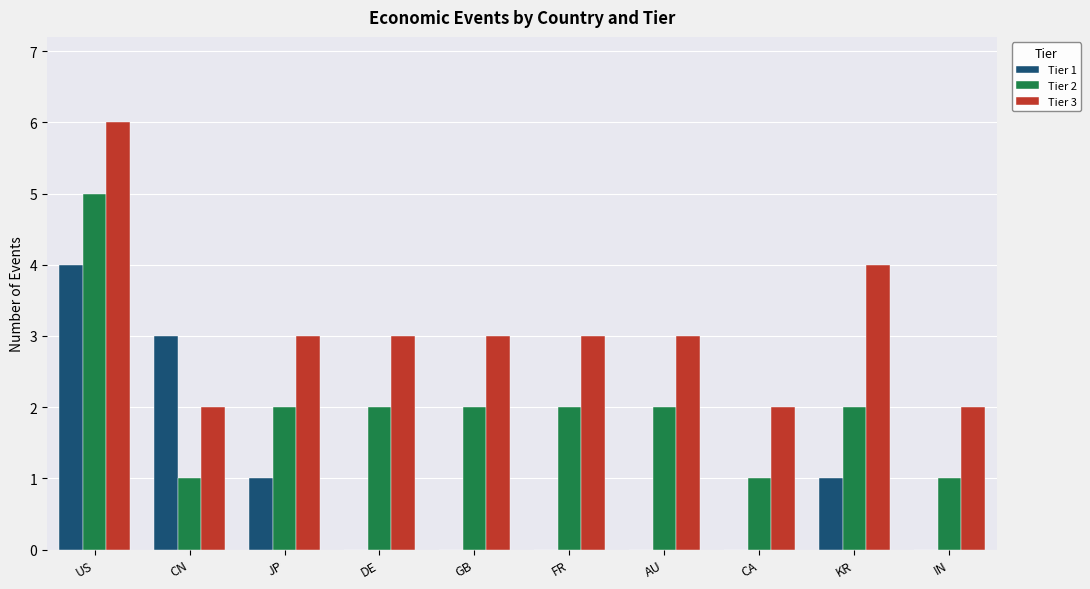

At which label does Tier 2 reach its peak?

US